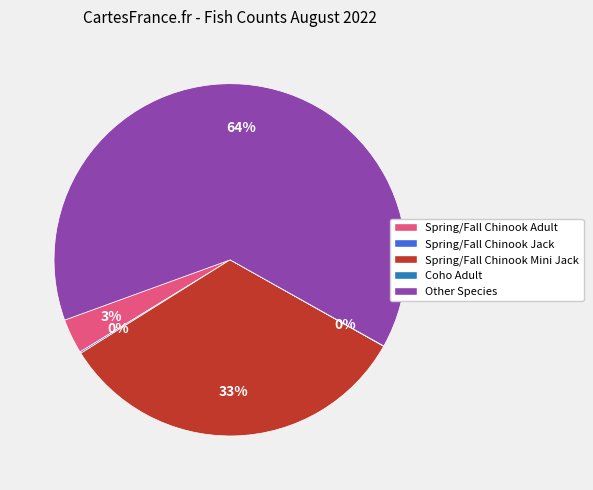

To the nearest percent, what is the difference between the largest and smallest slice percentages?

64%